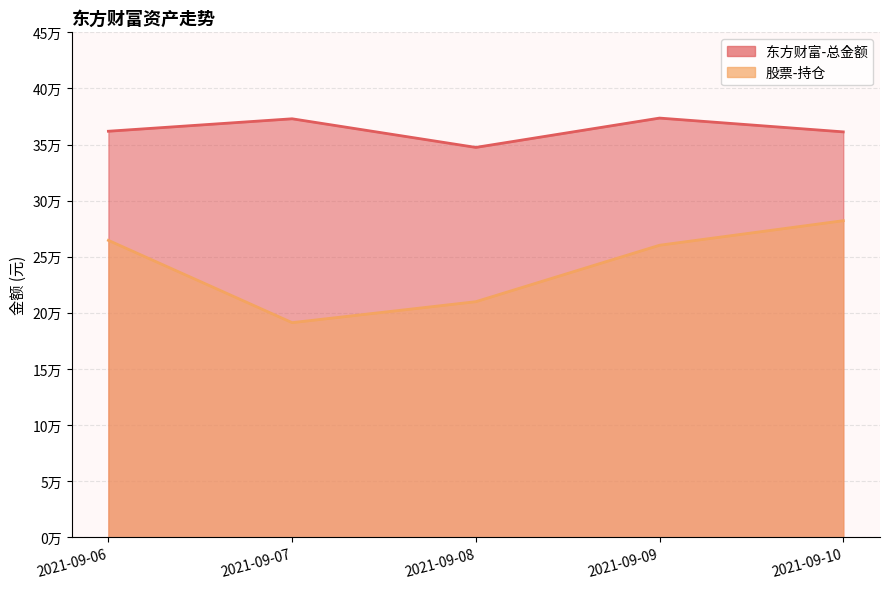

Is it true that 东方财富-总金额 equals 347440.9 at 2021-09-08?

True